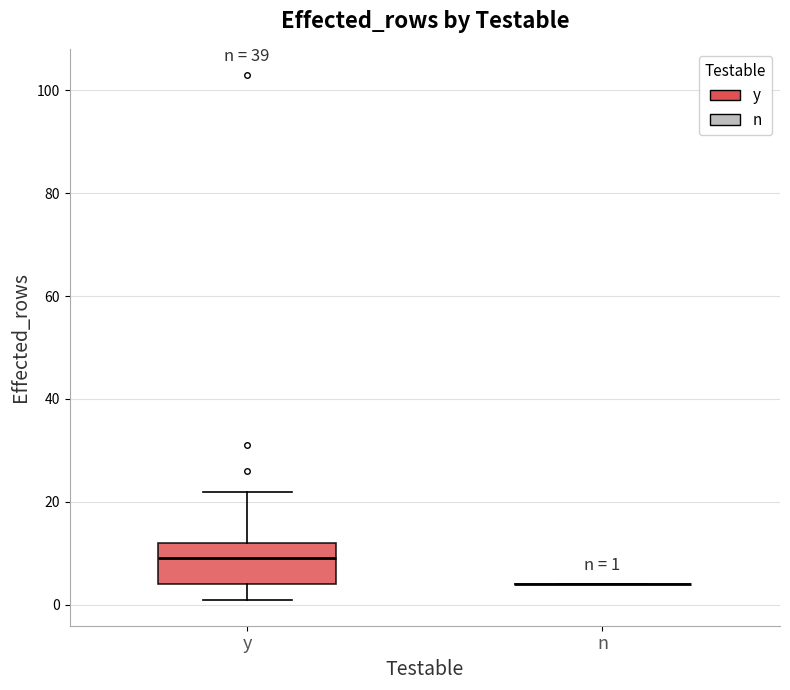

Comparing the boxes themselves (not the whiskers), which one is the tallest?

y